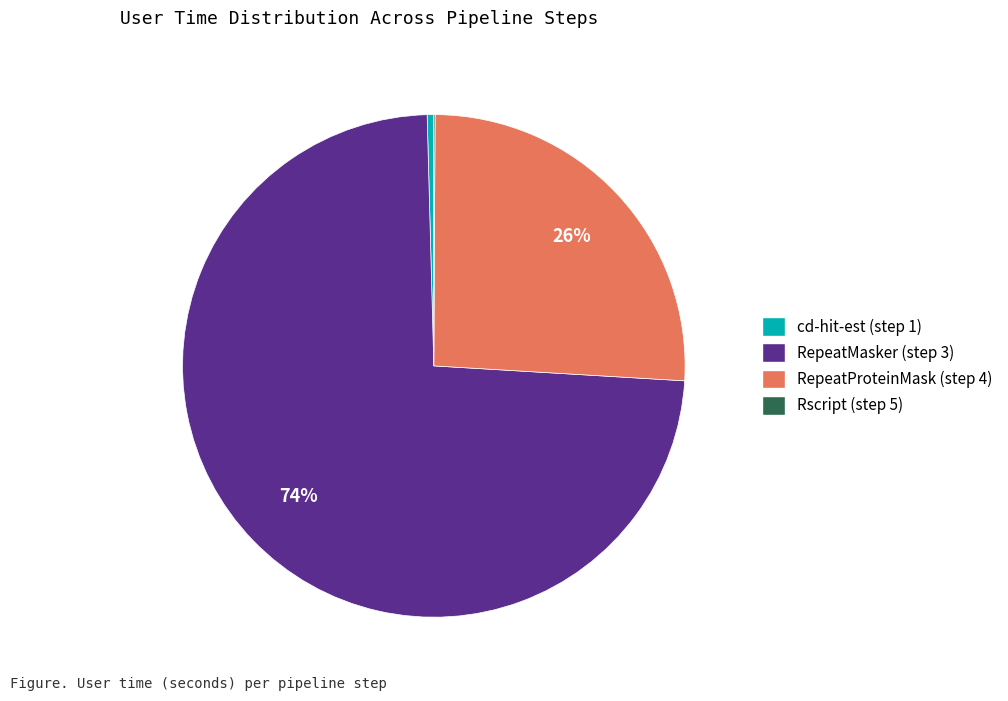

To the nearest percent, what percentage of the pie is RepeatMasker (step 3)?

74%